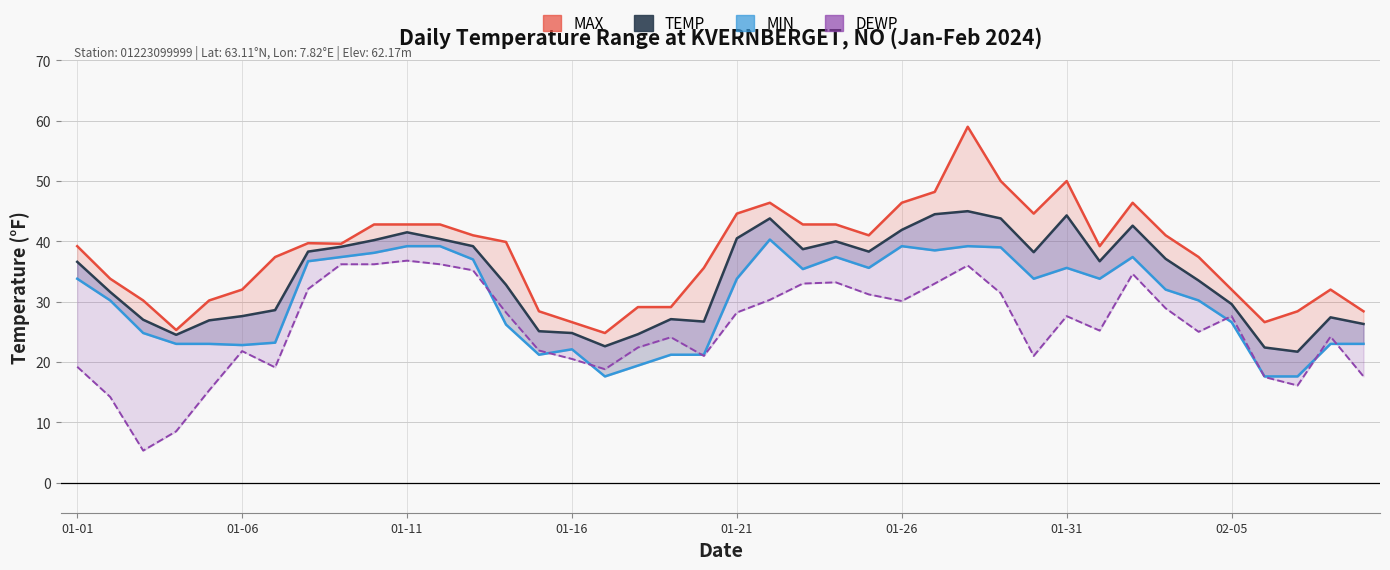

Rank the series by their maximum value, from lowest to highest.

DEWP, MIN, TEMP, MAX